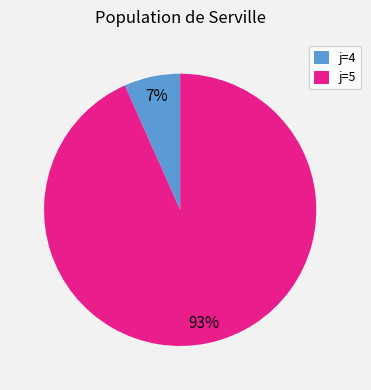

Do j=4 and j=5 together represent more than half of the pie?

Yes